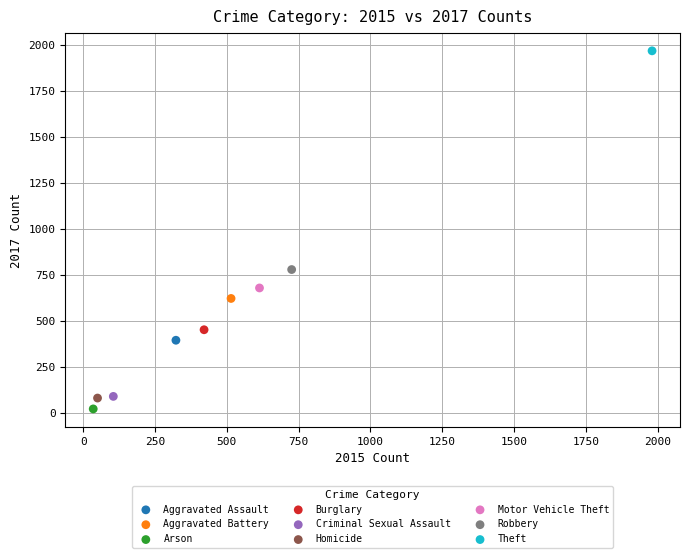

Which series contains the highest Y value?

Theft